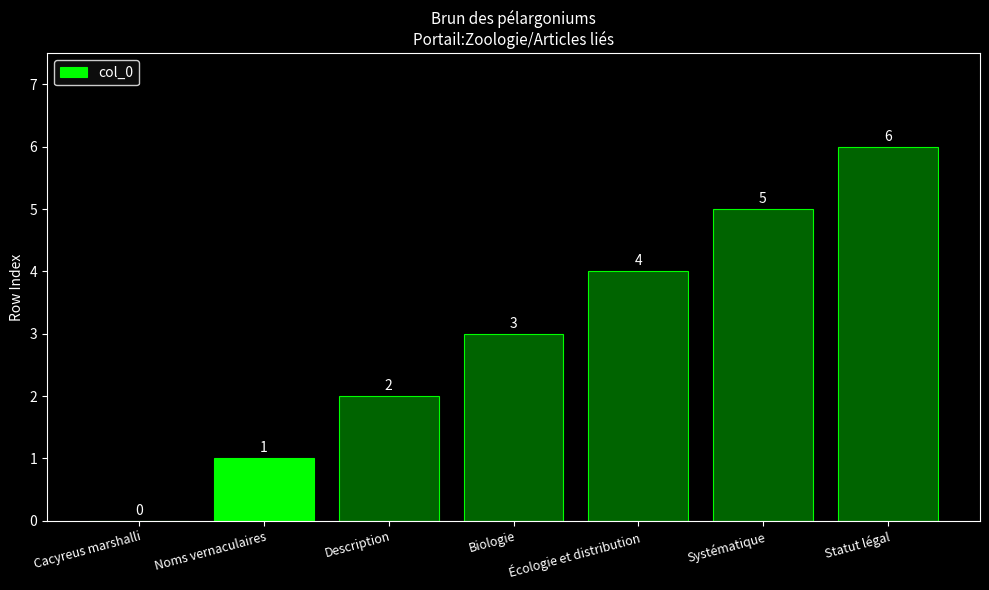

What is the approximate value at Systématique?

5